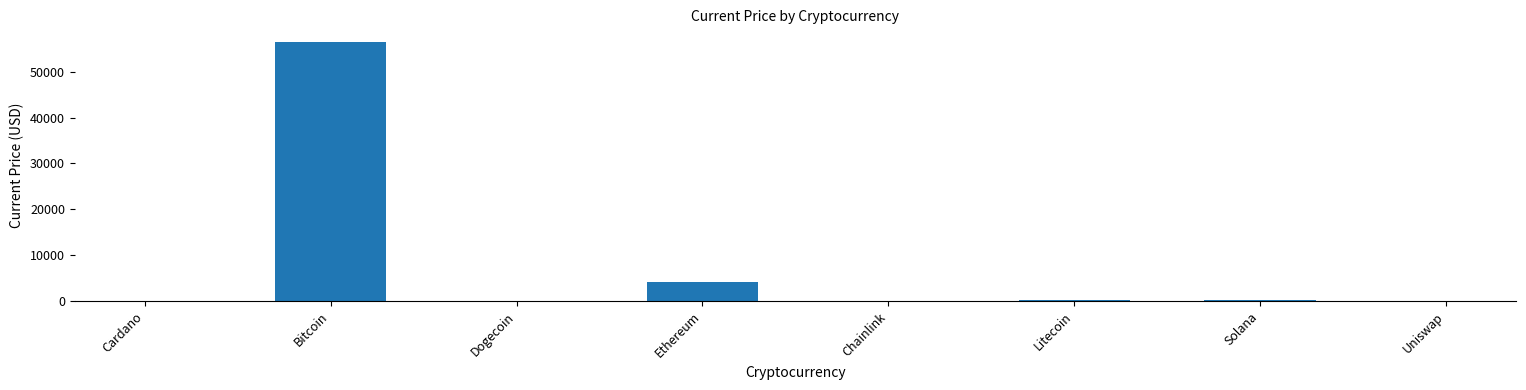

At which category does the chart reach its peak across all series?

Bitcoin